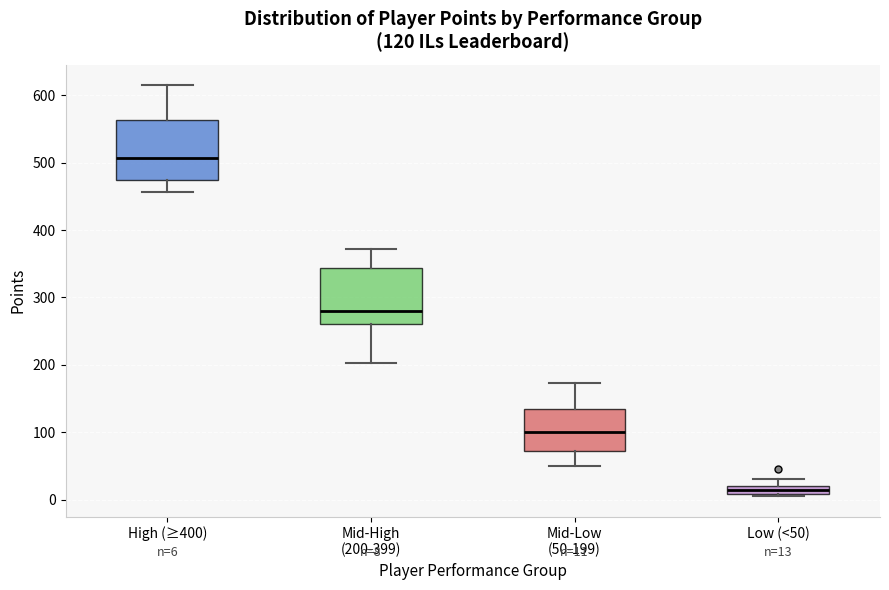

Which box has the highest median line?

High (≥400)